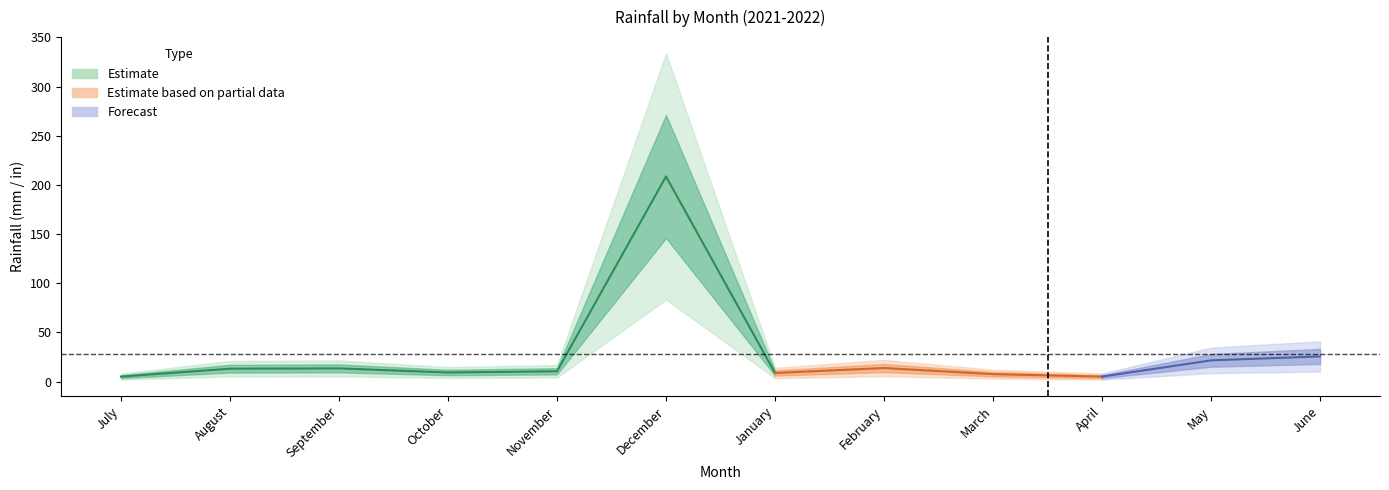

What is the difference between the highest and lowest values at August?

12.6